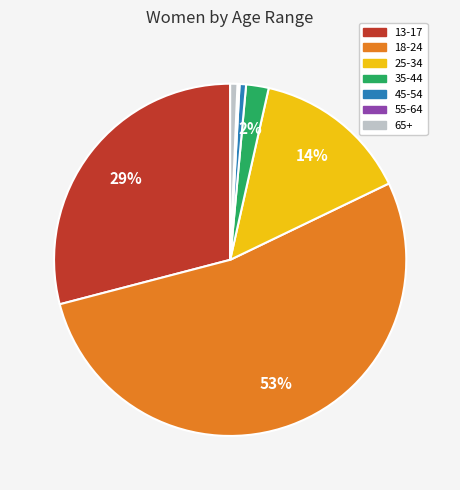

Which has a higher value, 35-44 or 18-24?

18-24